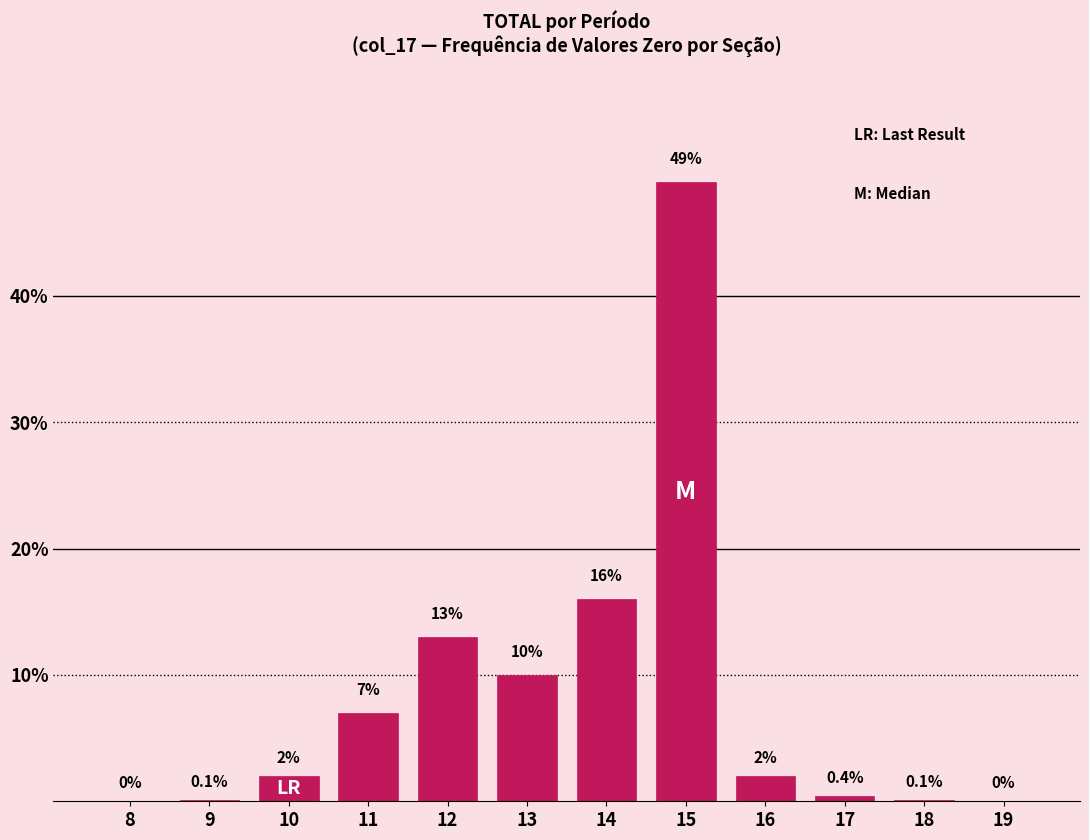

Reading left to right, extract all data points from this chart.

8=0.0	9=0.1	10=2.0	11=7.0	12=13.0	13=10.0	14=16.0	15=49.0	16=2.0	17=0.4	18=0.1	19=0.0